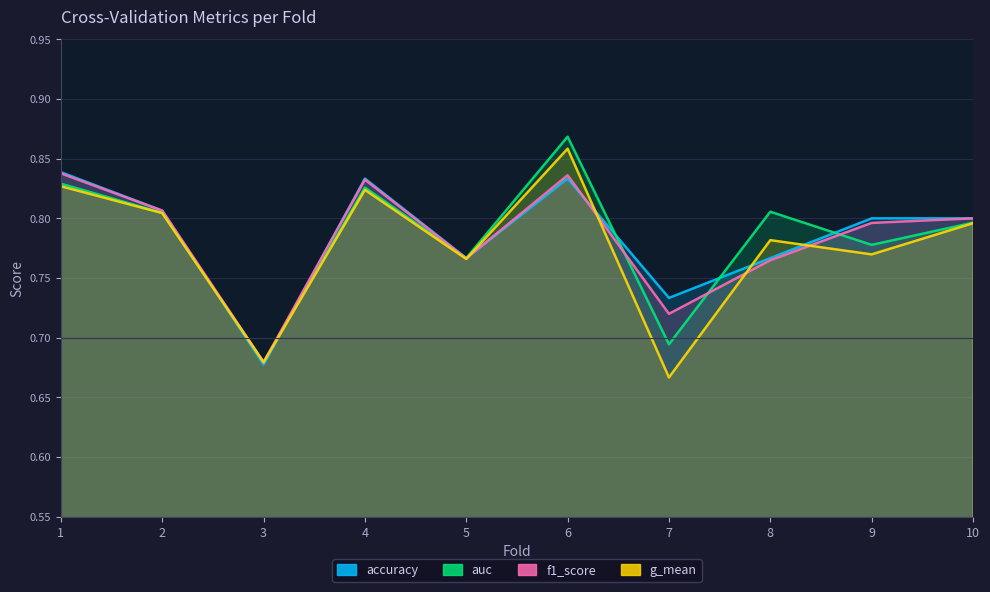

The value of accuracy at 9 is 0.8. True or false?

True